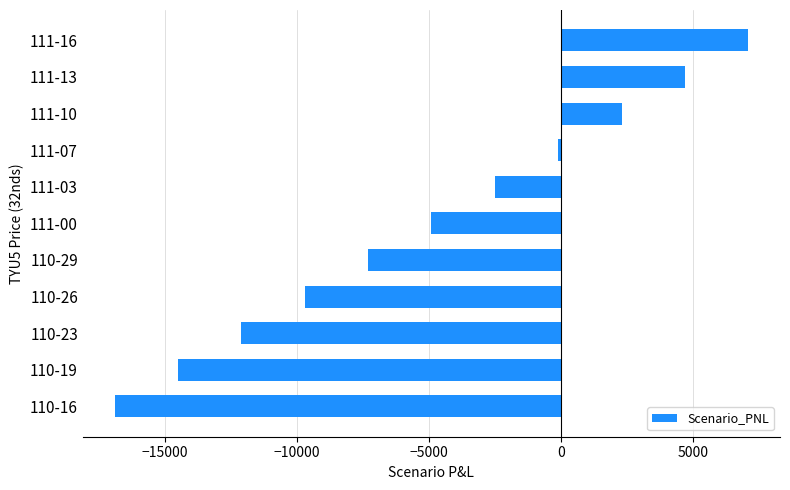

What is the change in value from 110-19 to 110-29?

+7200.0